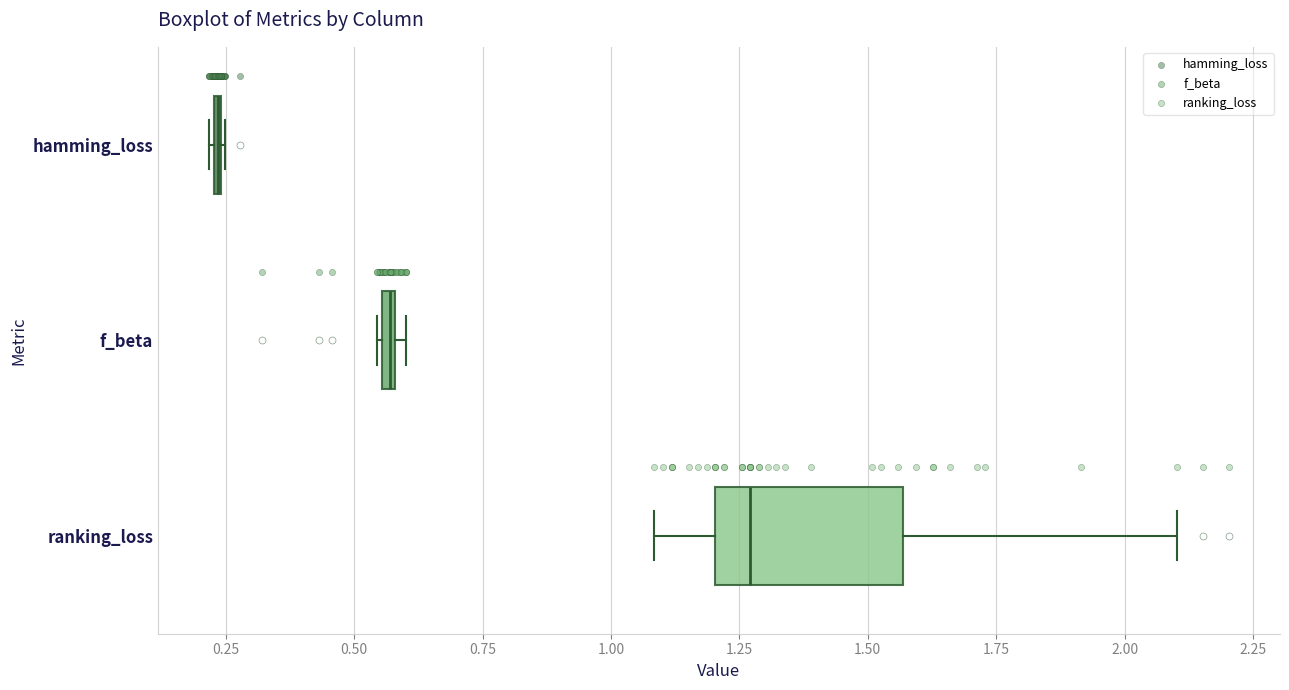

Comparing the boxes themselves (not the whiskers), which one is the widest?

ranking_loss